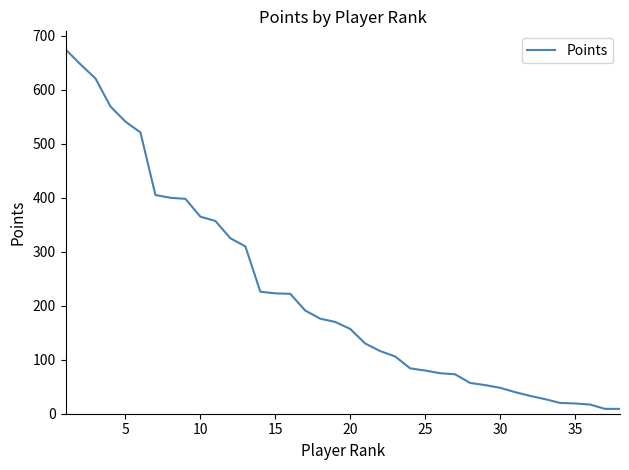

What is the maximum value shown in the chart?

675